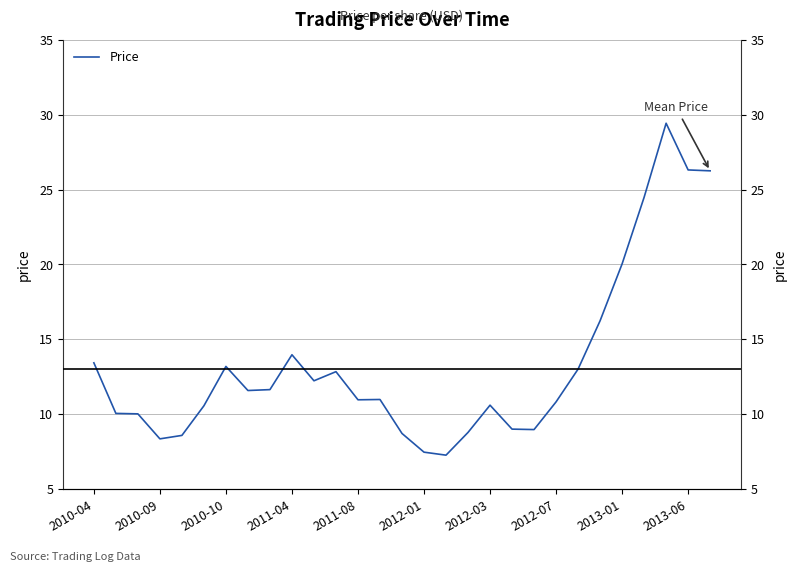

What is the change in value from 2010-10 to 18?

+0.6